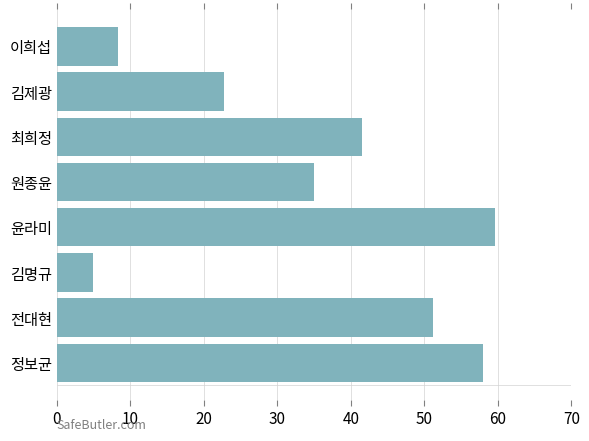

Are the bars horizontal?

Yes